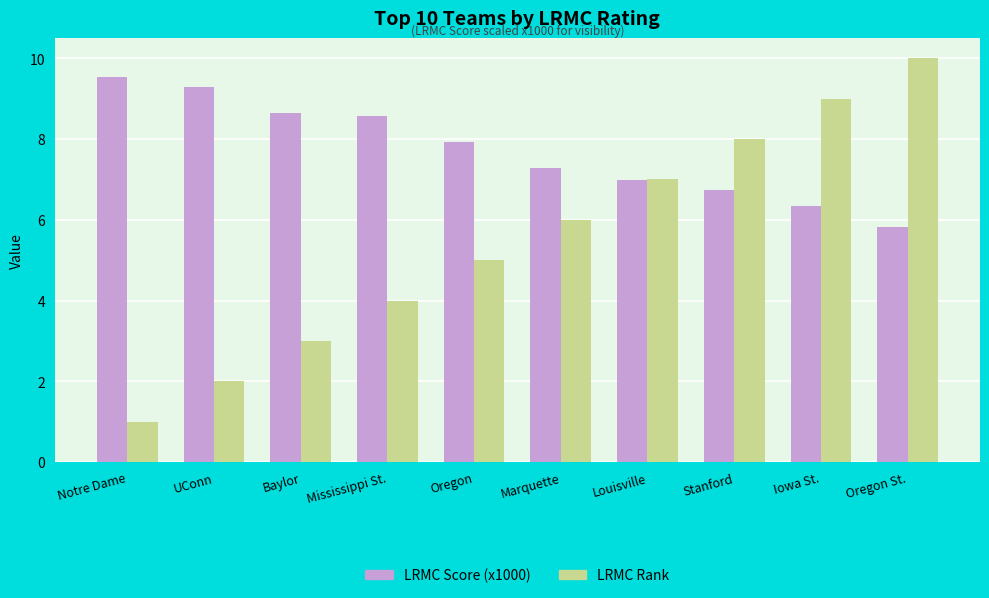

What position from the left is Iowa St.?

9